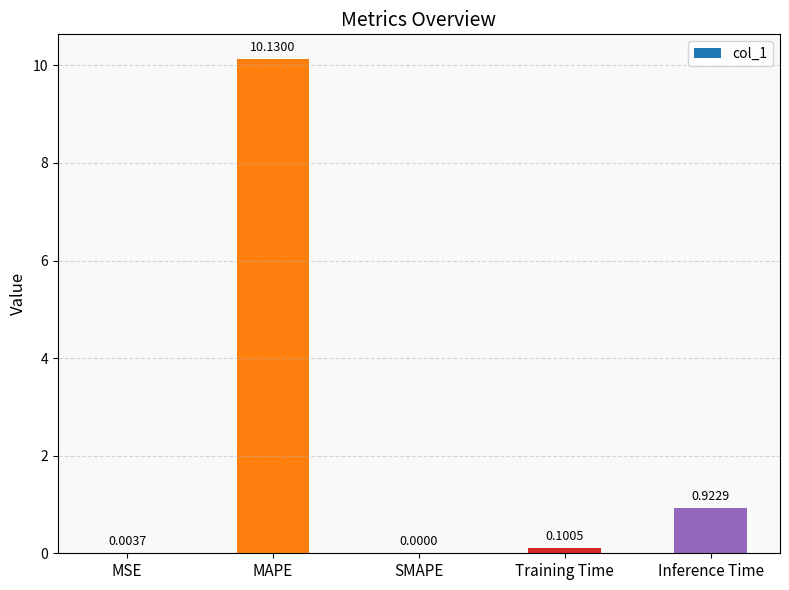

Between MSE and Training Time, which is larger?

Training Time